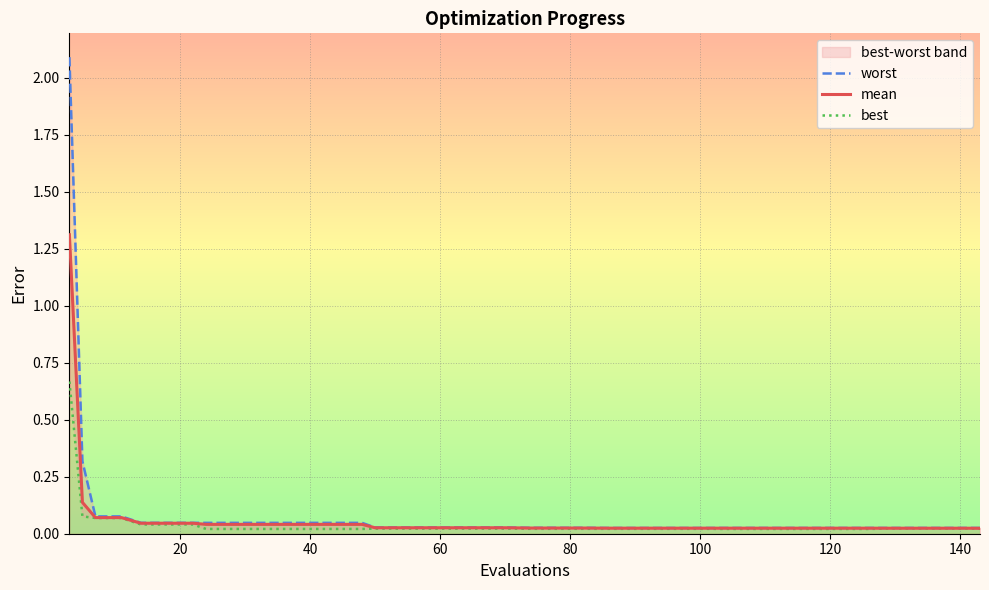

Which series has the widest spread of values?

worst